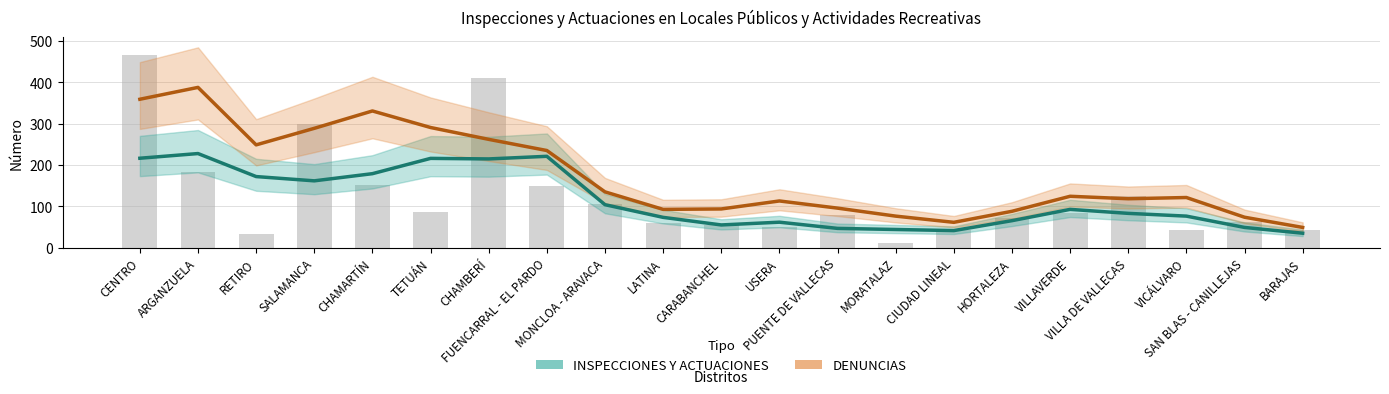

Rank the series by their maximum value, from highest to lowest.

DENUNCIAS, INSPECCIONES Y ACTUACIONES